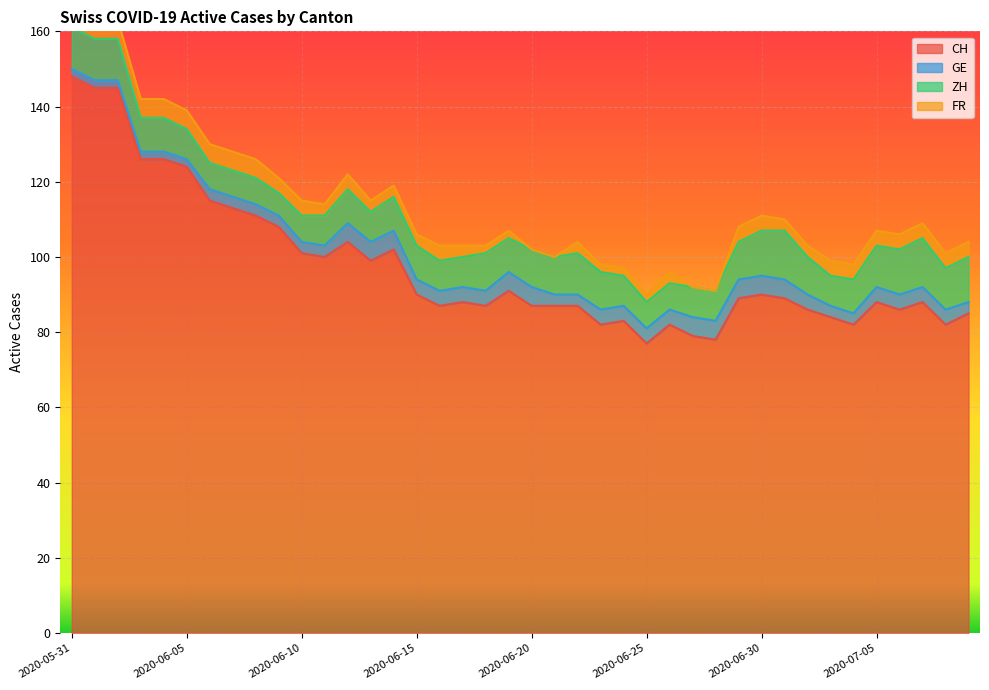

True or false: CH and ZH intersect in this chart.

False